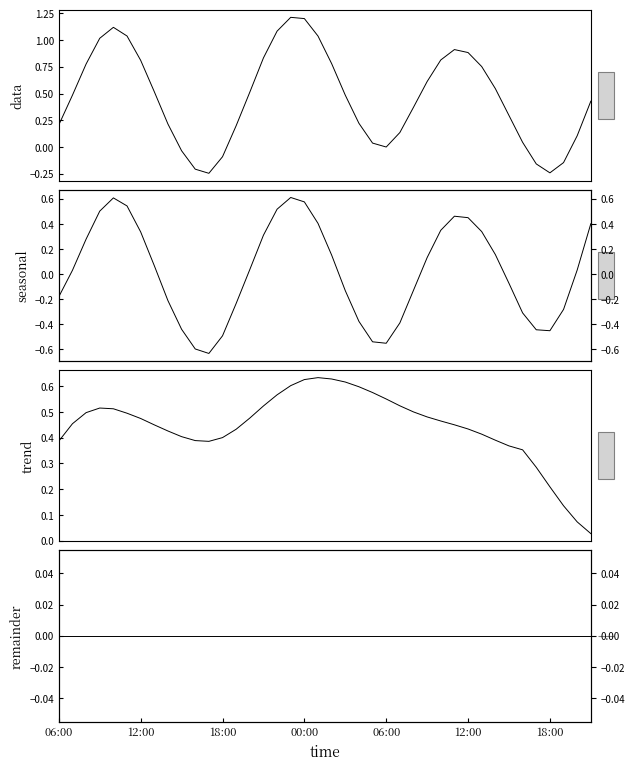

Which has a higher value, 22 or 19?

19